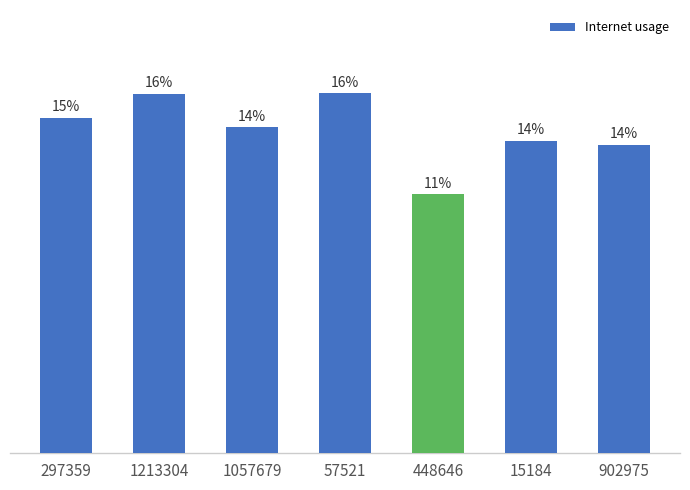

Are the bars horizontal?

No